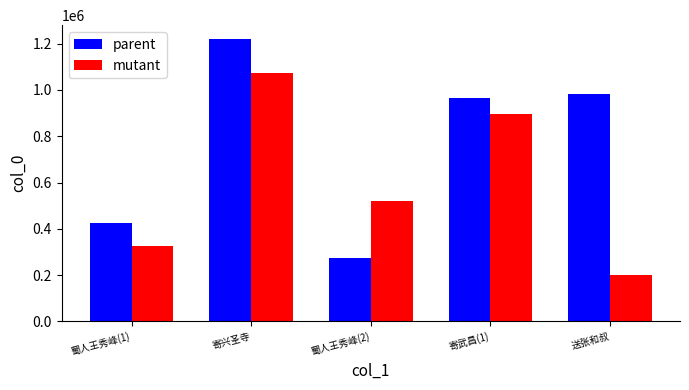

Reading right to left, extract all data points from this chart.

parent: 送张和叔=982671	寄武昌(1)=967080	蜀人王秀峰(2)=272936	寄兴圣寺=1218799	蜀人王秀峰(1)=426805
mutant: 送张和叔=201581	寄武昌(1)=895482	蜀人王秀峰(2)=521851	寄兴圣寺=1072888	蜀人王秀峰(1)=324640